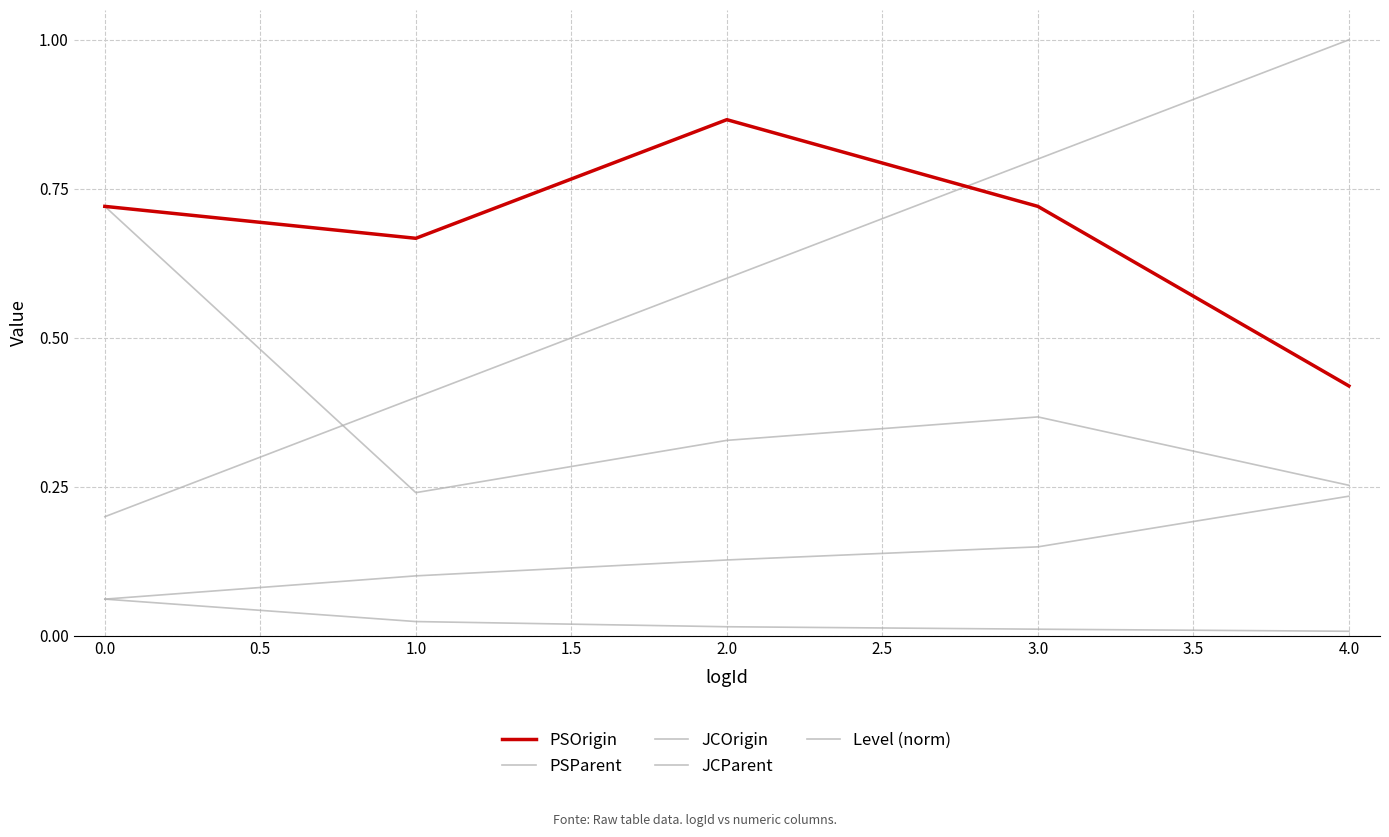

Does the chart have visible grid lines?

Yes